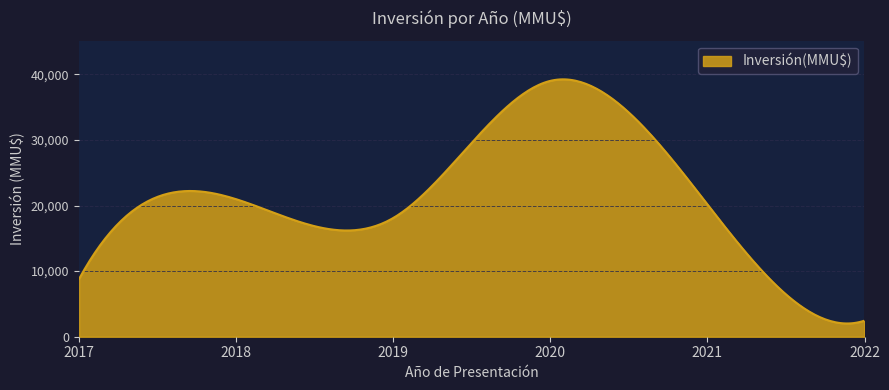

Does the chart have visible grid lines?

Yes